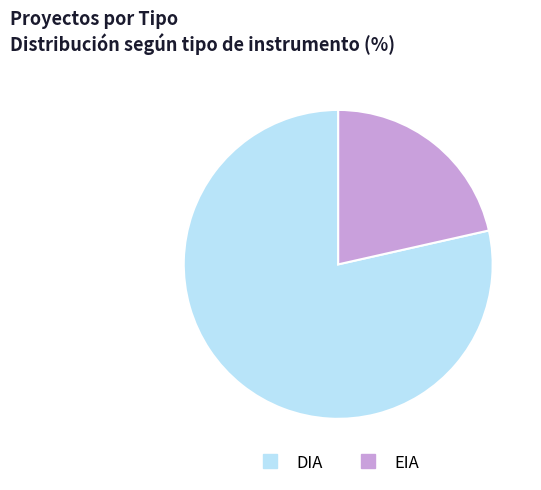

Is the sum of DIA and EIA greater than half?

Yes